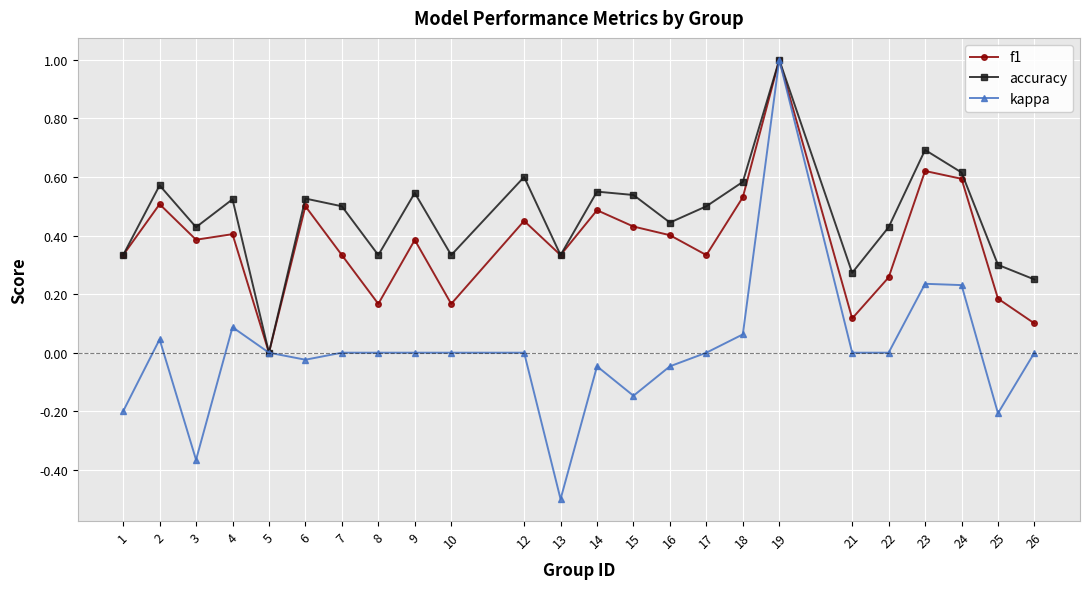

True or false: kappa has more than 2 points higher than both neighbors.

True